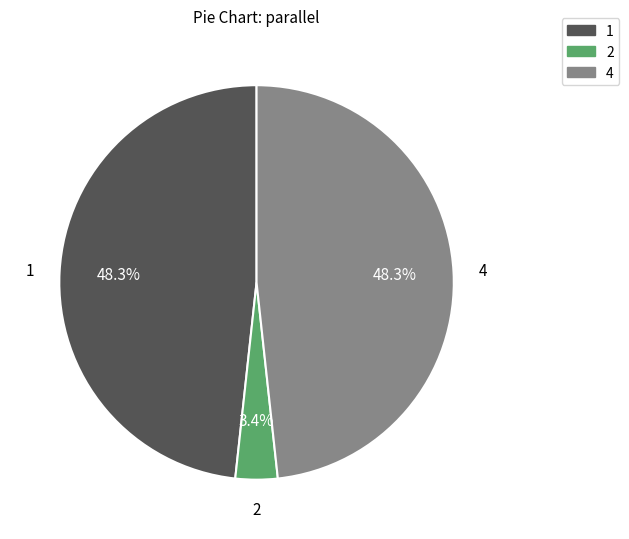

Is 1 the majority of the pie?

No